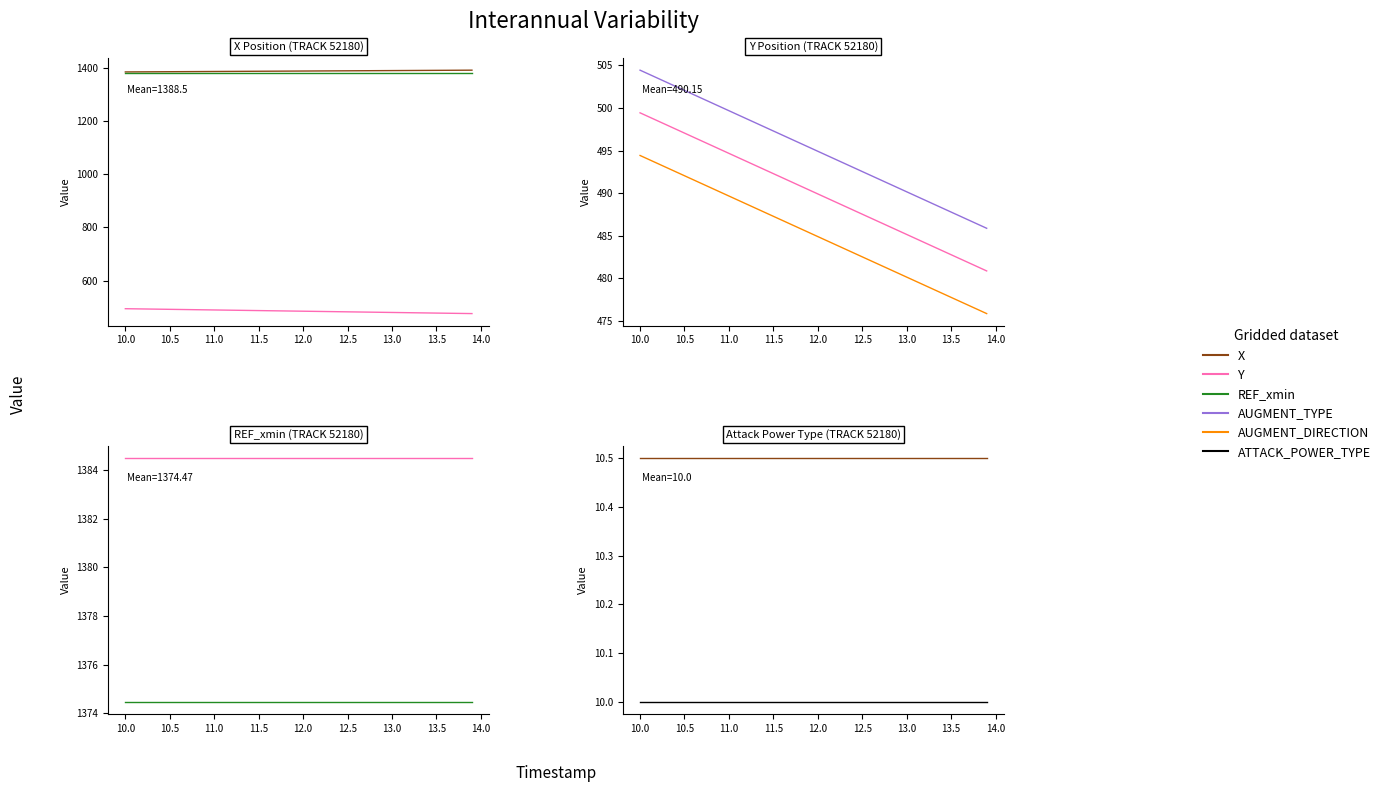

True or false: AUGMENT_TYPE and AUGMENT_DIRECTION intersect in this chart.

False